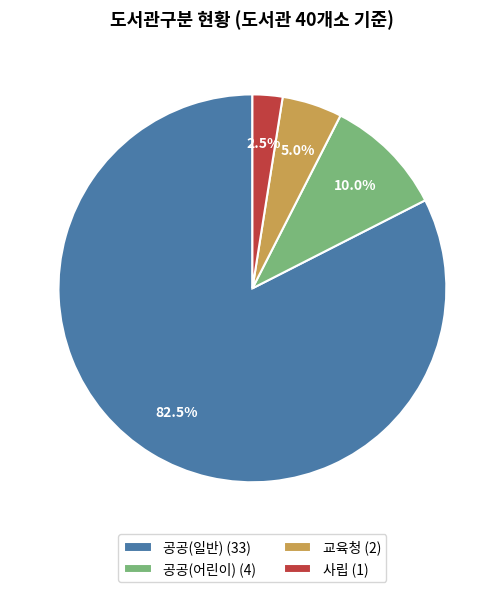

Count the number of slices in the pie.

4